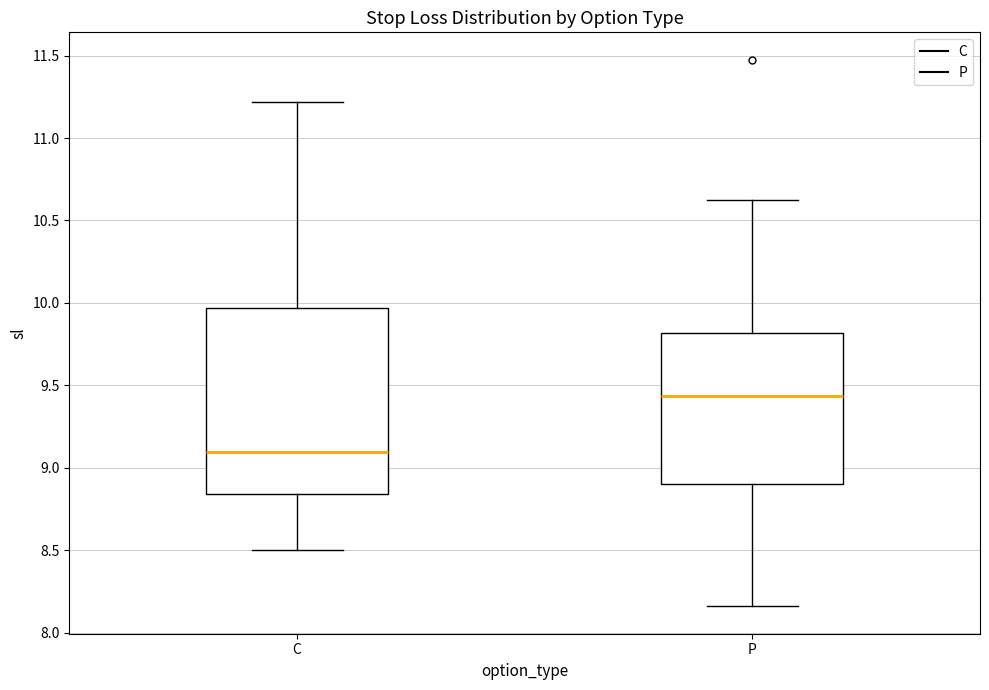

Reading left to right, transcribe this box plot: for each box, give where its median line is, the range the box spans, and where its two whiskers end, as read against the y-axis. The values are not printed on the chart, so give them approximately, as read against the axis.

C: median 9.10, box 8.85 to 9.95, whiskers 8.50 to 11.20
P: median 9.45, box 8.90 to 9.80, whiskers 8.15 to 10.65